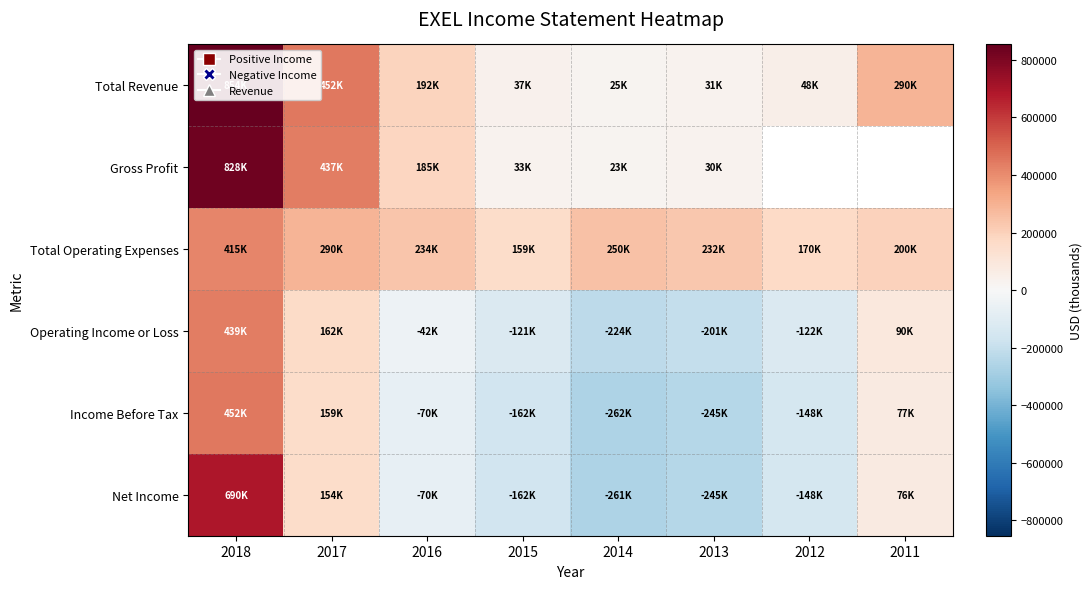

Which category has the highest value across all series?

2018